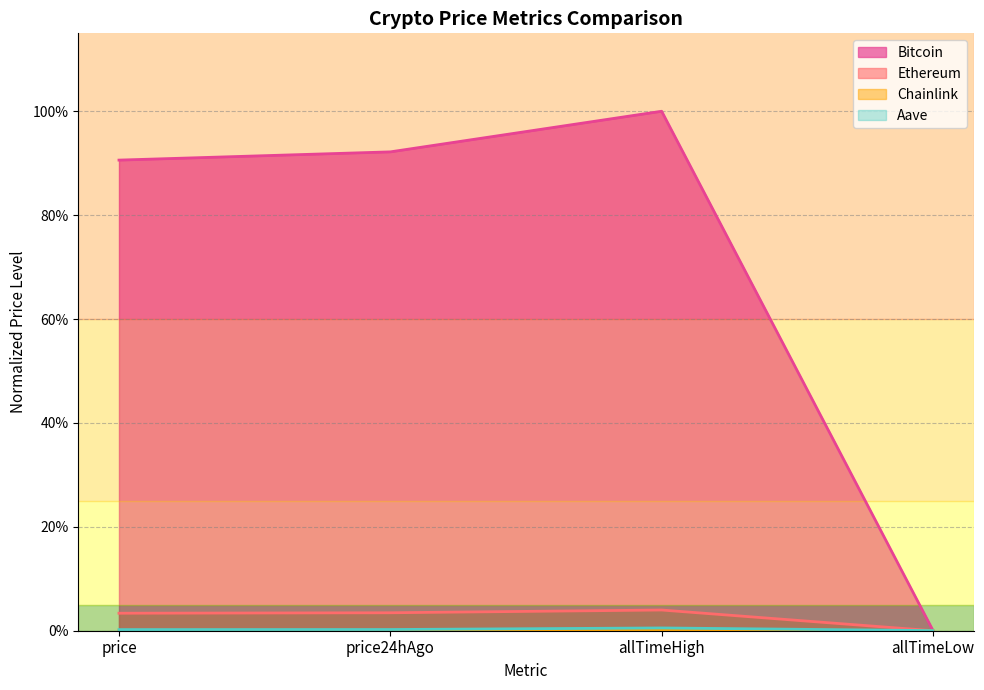

Reading right to left, what are all the values shown in this chart?

Bitcoin: allTimeLow=0.0	allTimeHigh=1.0	price24hAgo=0.9	price=0.9
Ethereum: allTimeLow=0.0	allTimeHigh=0.0	price24hAgo=0.0	price=0.0
Chainlink: allTimeLow=0.0	allTimeHigh=0.0	price24hAgo=0.0	price=0.0
Aave: allTimeLow=0.0	allTimeHigh=0.0	price24hAgo=0.0	price=0.0